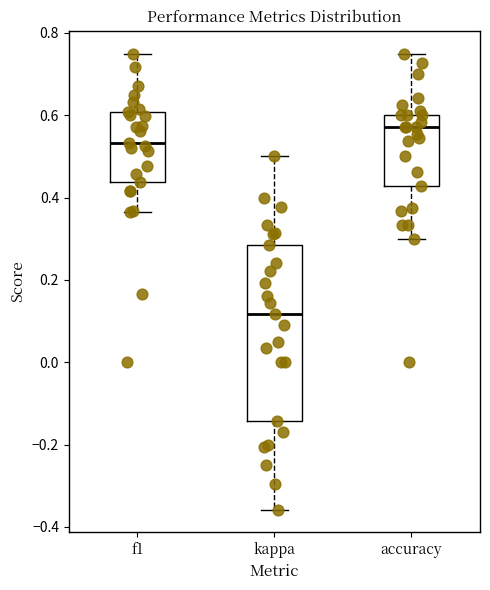

Reading left to right, transcribe this box plot: for each box, give where its median line is, the range the box spans, and where its two whiskers end, as read against the y-axis. The values are not printed on the chart, so give them approximately, as read against the axis.

f1: median 0.54, box 0.44 to 0.60, whiskers 0.36 to 0.74
kappa: median 0.12, box -0.14 to 0.28, whiskers -0.36 to 0.50
accuracy: median 0.58, box 0.42 to 0.60, whiskers 0.30 to 0.76